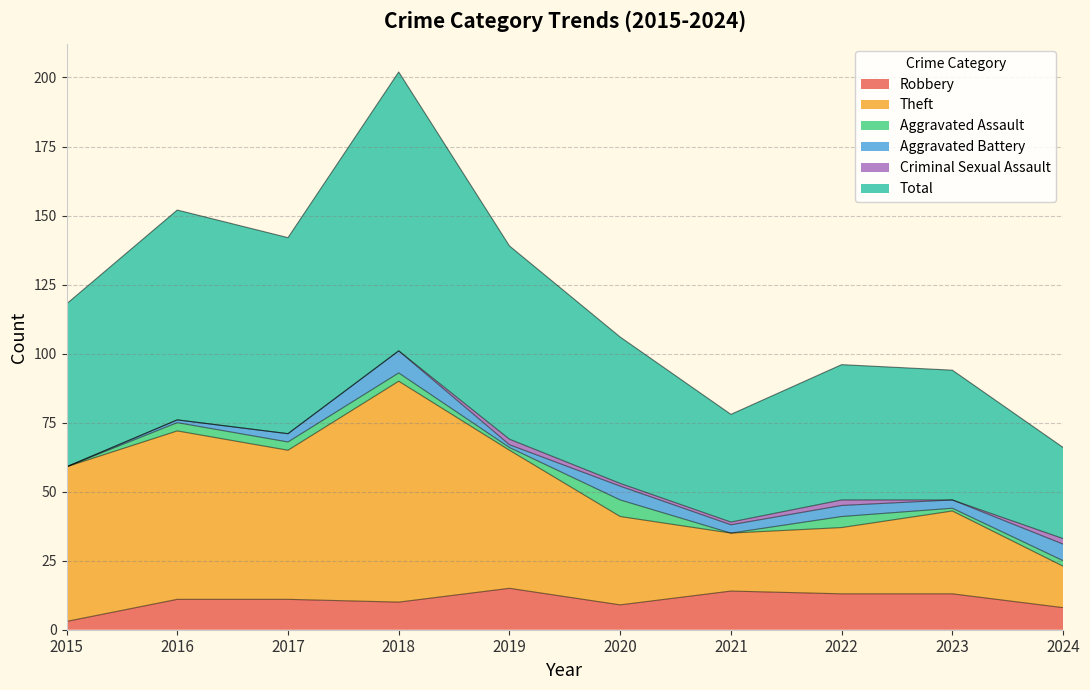

What is the minimum value for Total?

66